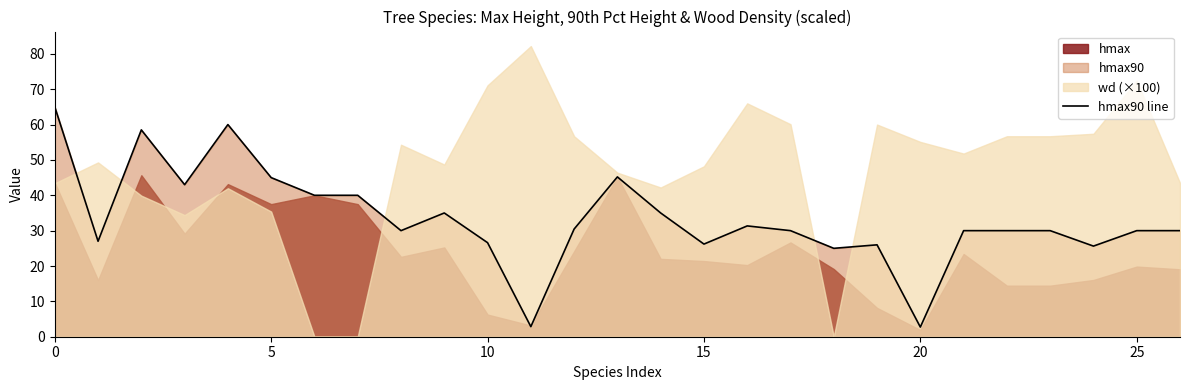

What is the highest value of the hmax90 line series?

65.0